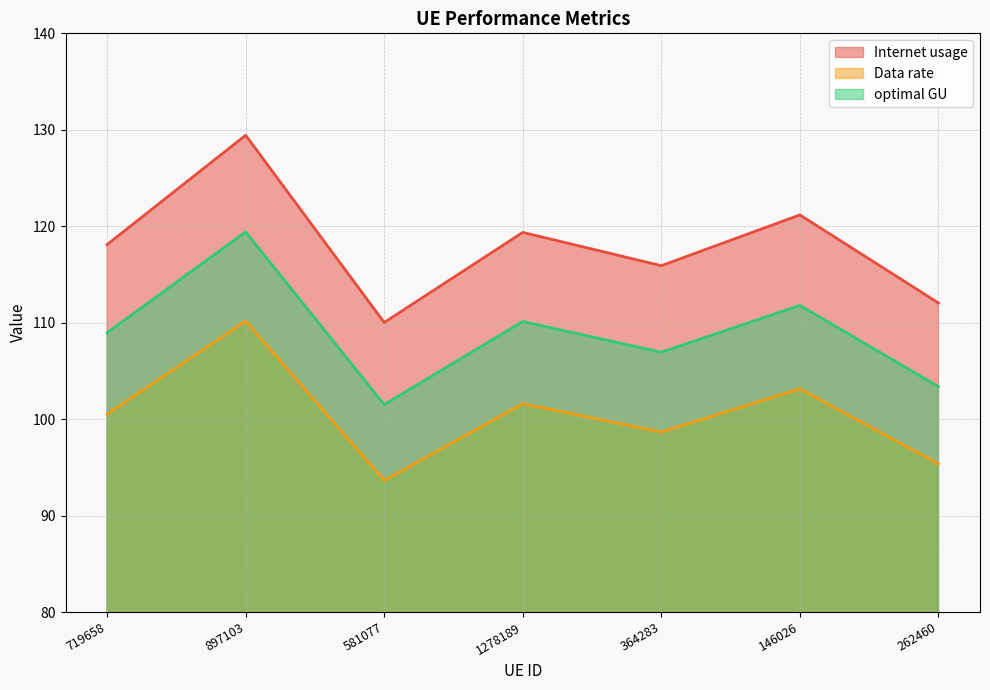

Rank the categories by Data rate value from lowest to highest.

581077, 262460, 364283, 719658, 1278189, 146026, 897103